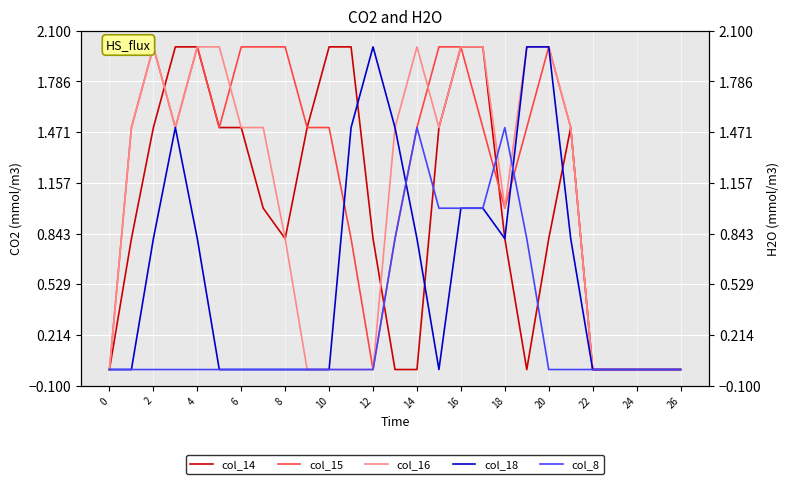

Is it true that col_15 equals 2.0 at 4?

True